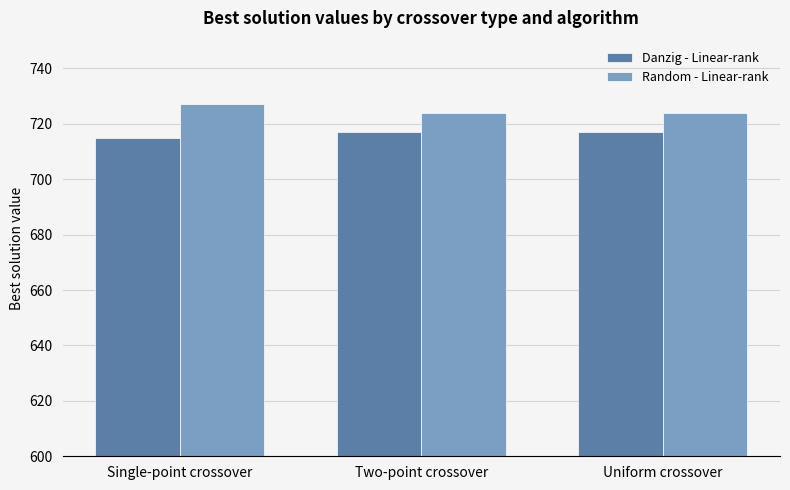

Does the chart contain any negative values?

No